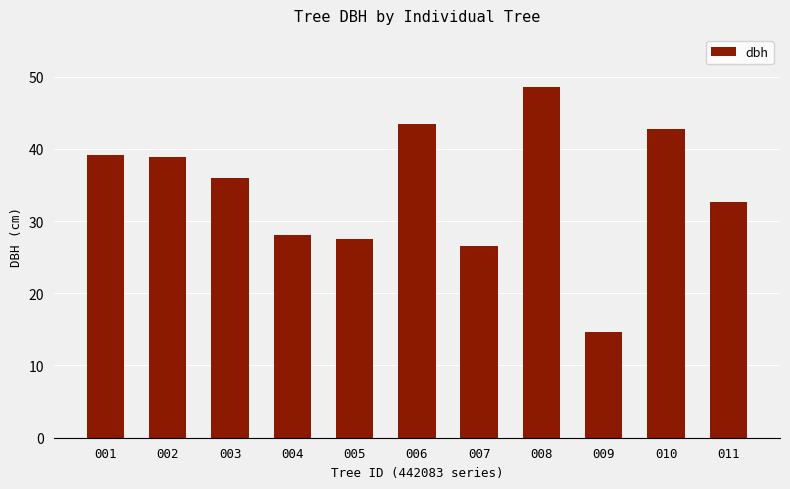

What is the average value?

34.3